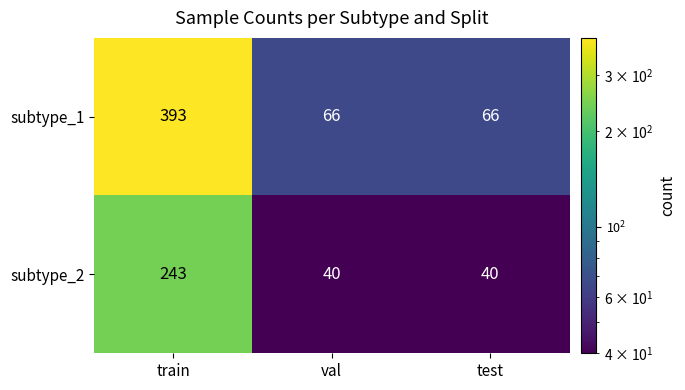

Which category has the highest value in the subtype_1 series?

train